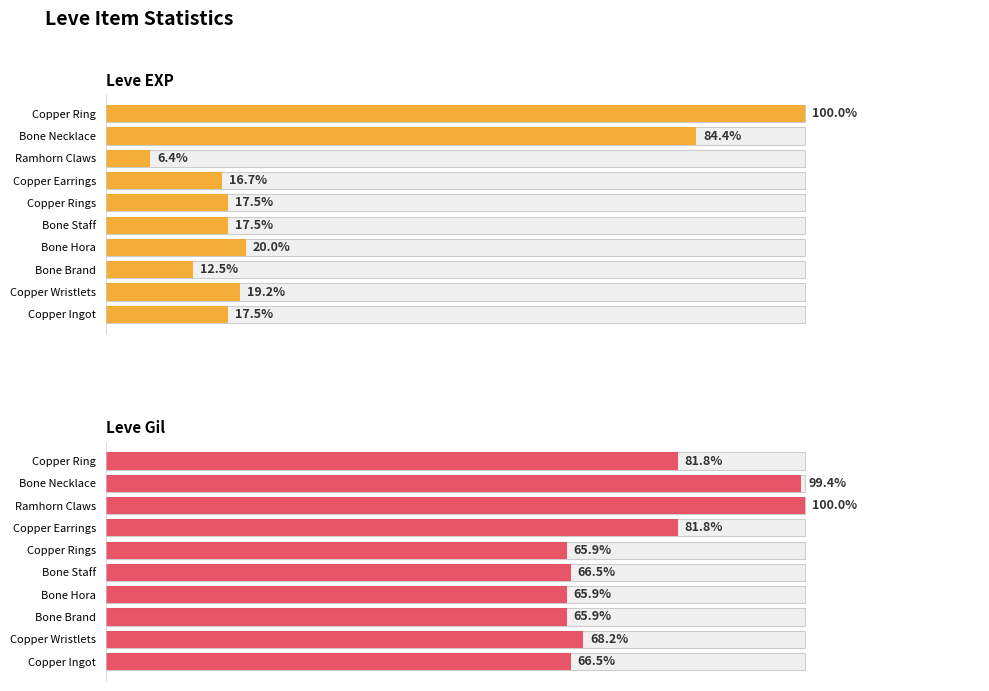

Are the bars grouped side by side (vs. stacked)?

Yes